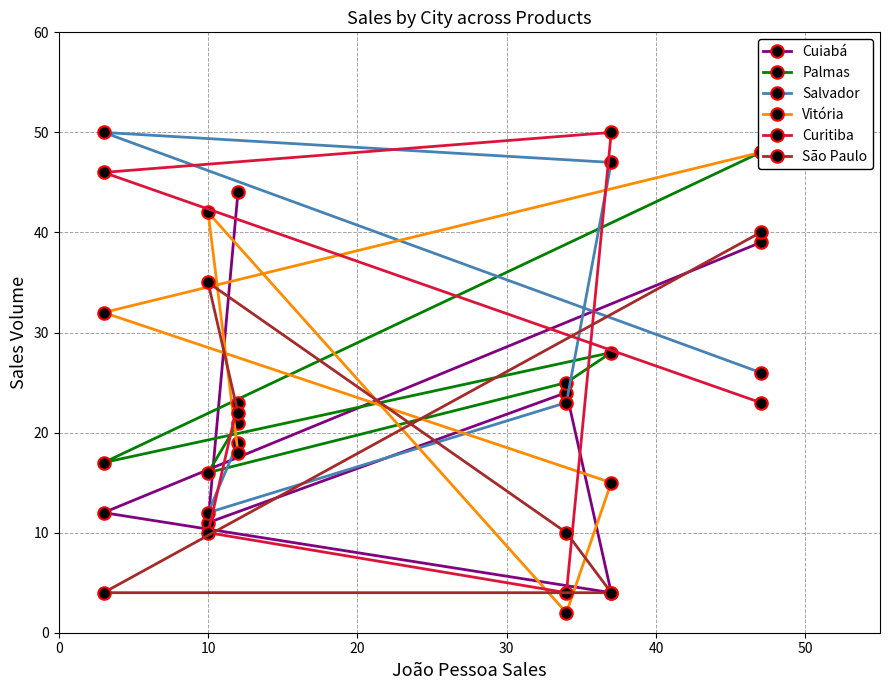

What is the lowest value of the Vitória series?

2